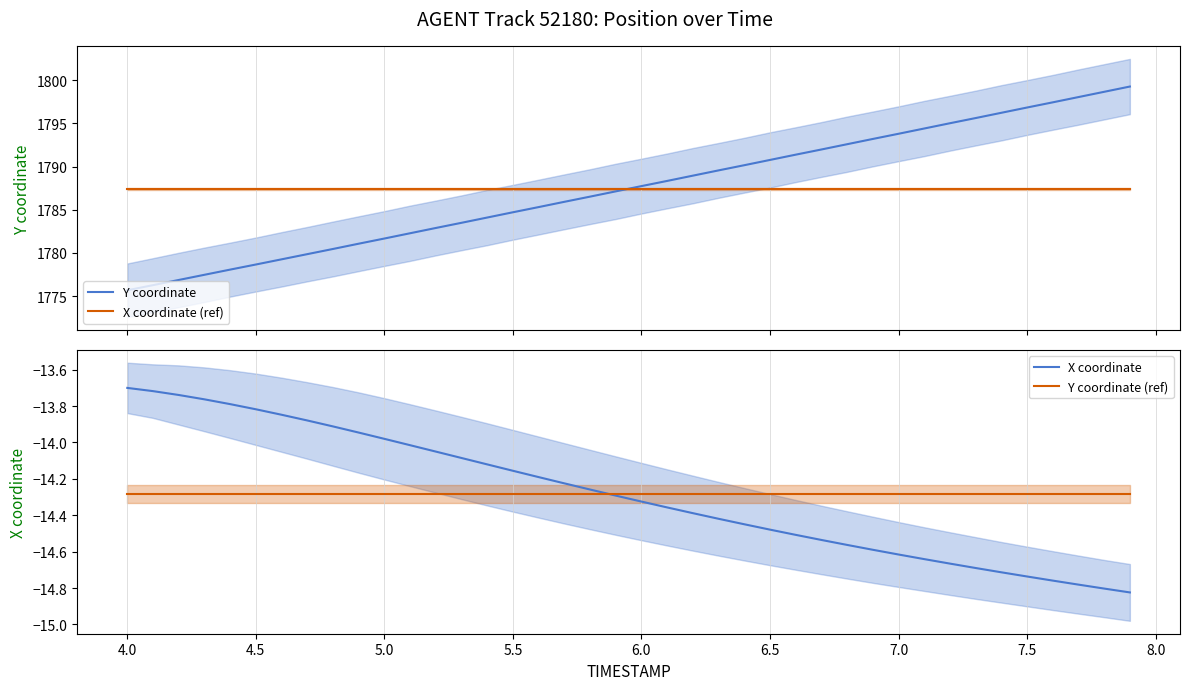

What is the minimum value for Y coordinate?

1775.7